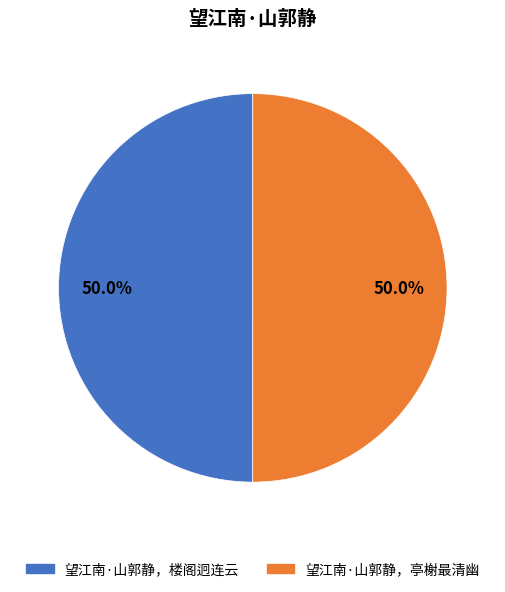

Is it true that 望江南·山郭静，楼阁迥连云 is 50% of the pie?

True